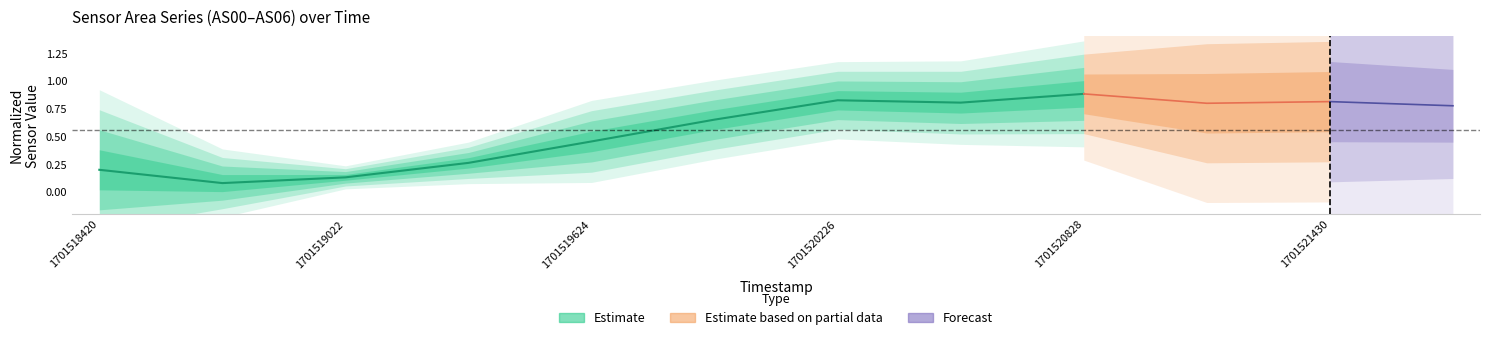

How many lines are shown in the chart?

1